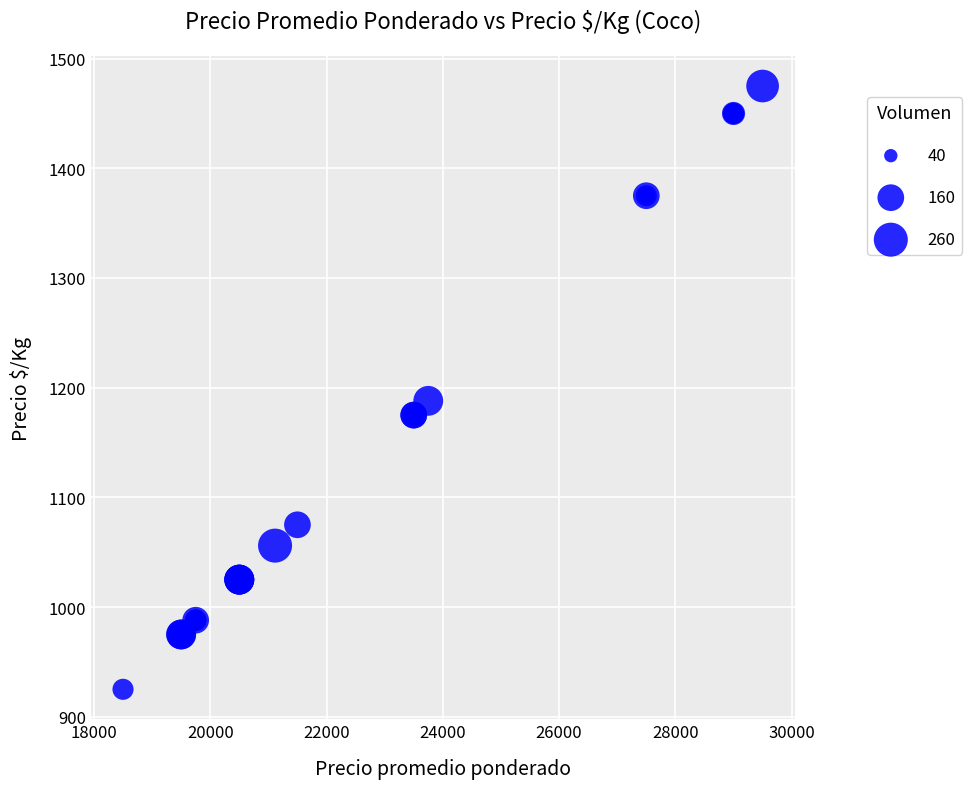

What Y value in the scatter plot is closest to 1200?

1188